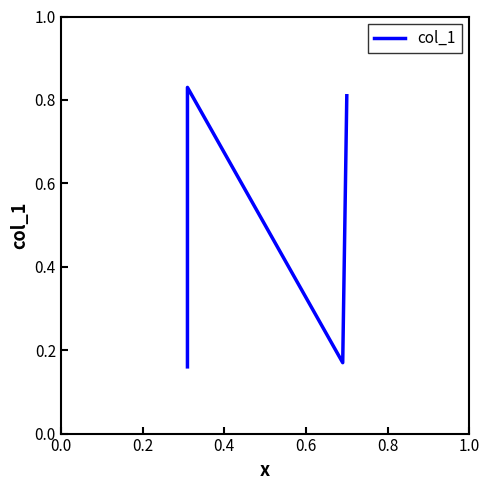

What is the maximum value shown in the chart?

0.8